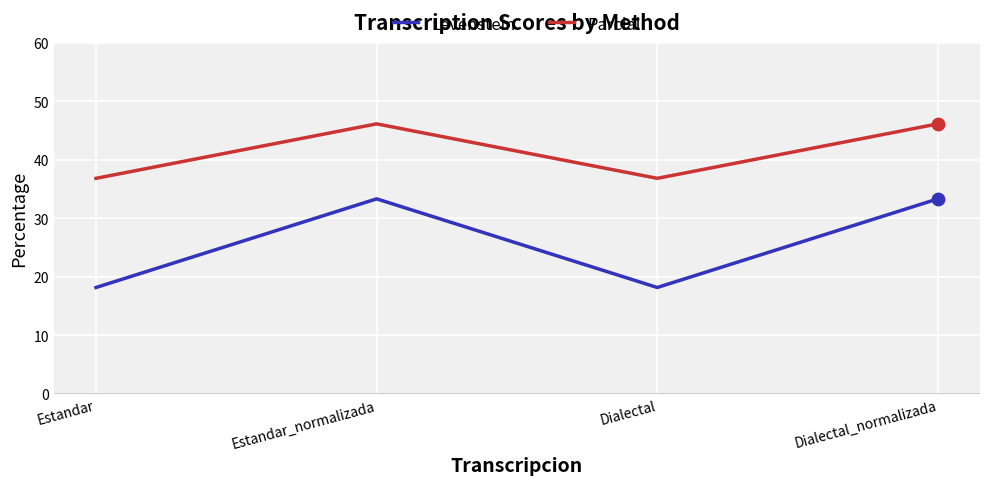

At how many categories does at least one series exceed 39?

2